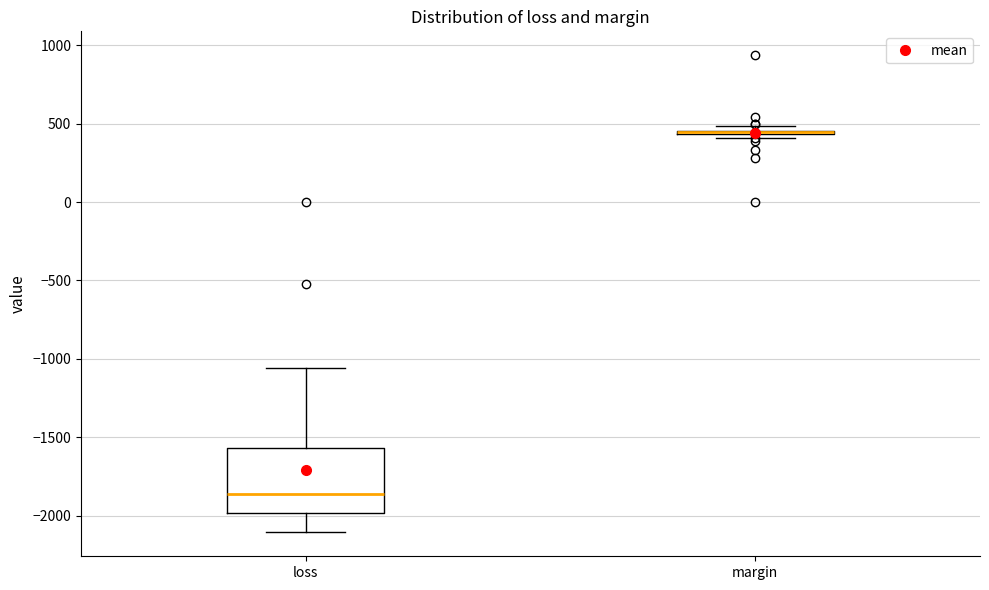

Comparing the boxes themselves (not the whiskers), which one is the tallest?

loss